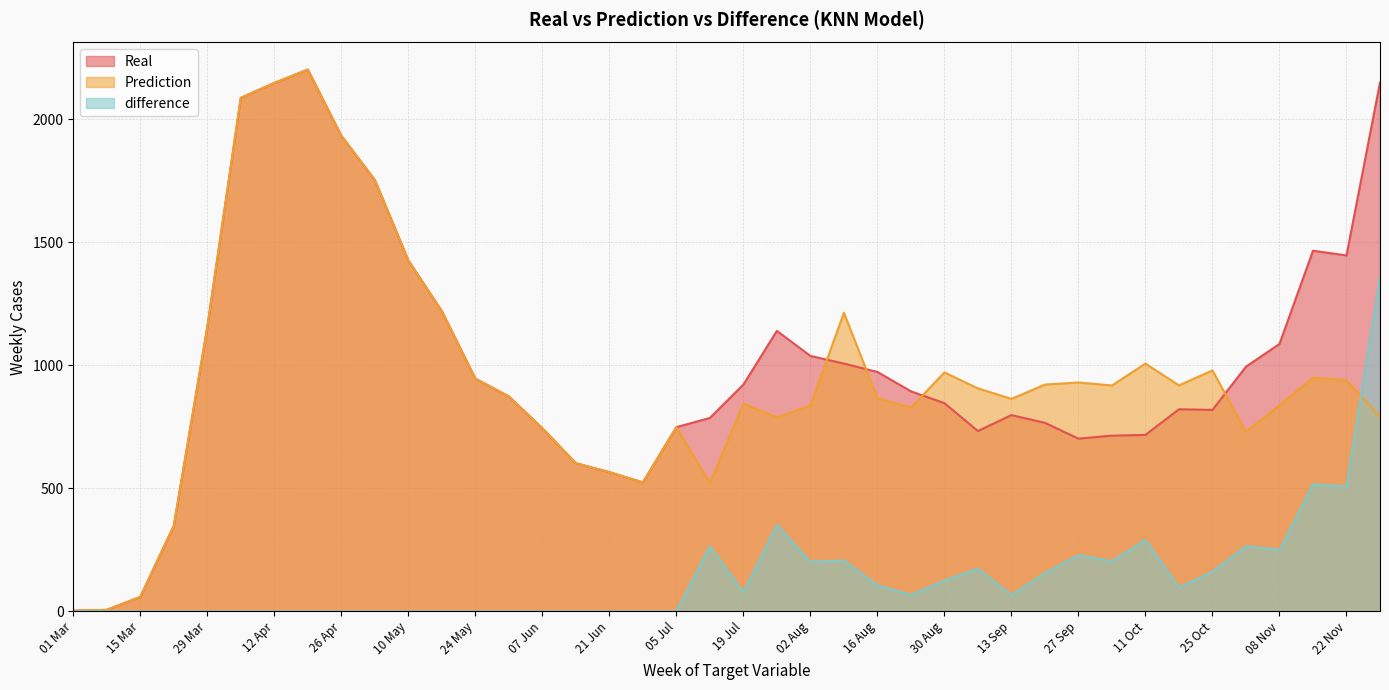

Is it true that Real equals 766.4 at 20 Sep?

True